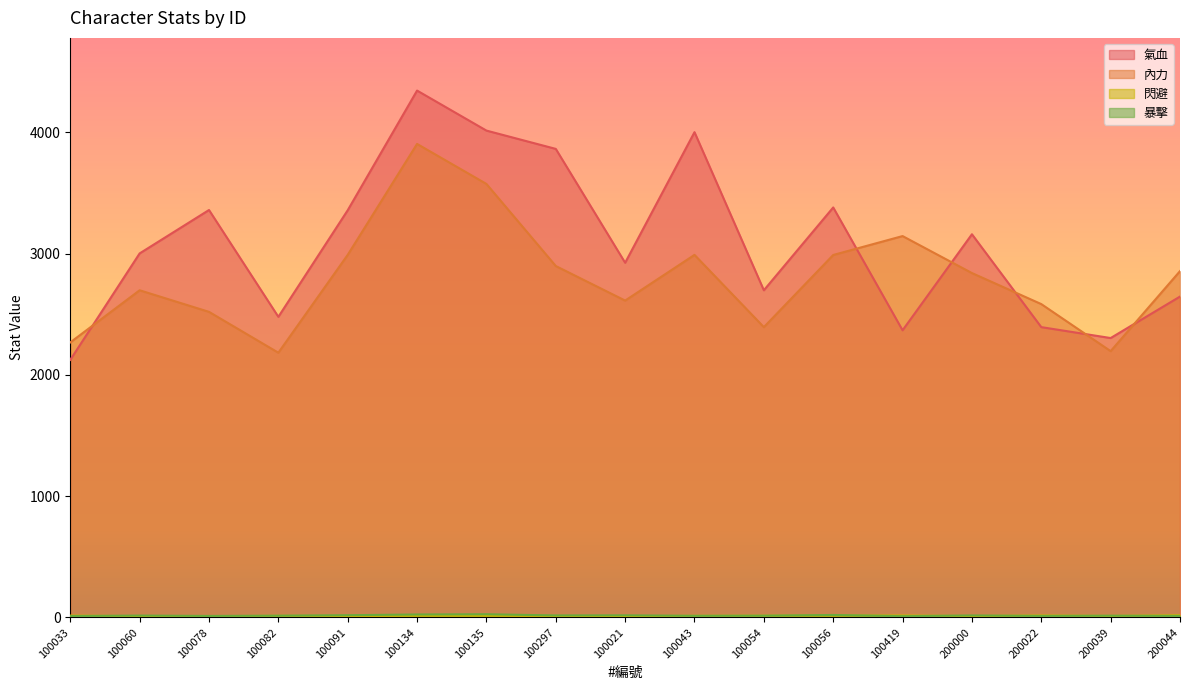

Where is 氣血 nearest to the value 3234?

200000